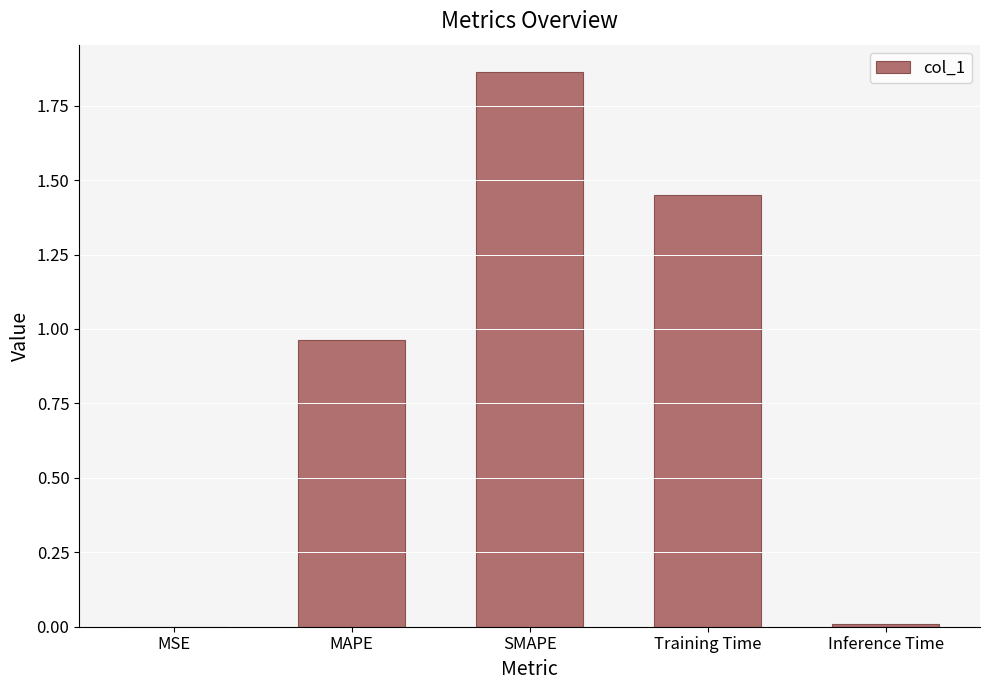

Which category has the highest value across all series?

SMAPE